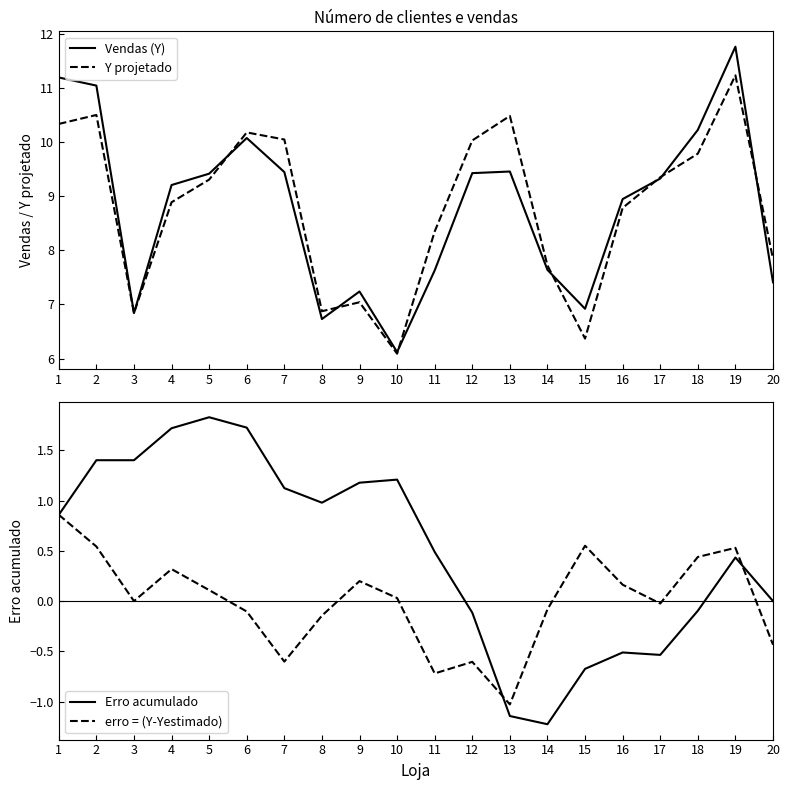

How many values in erro = (Y-Yestimado) are below zero?

10